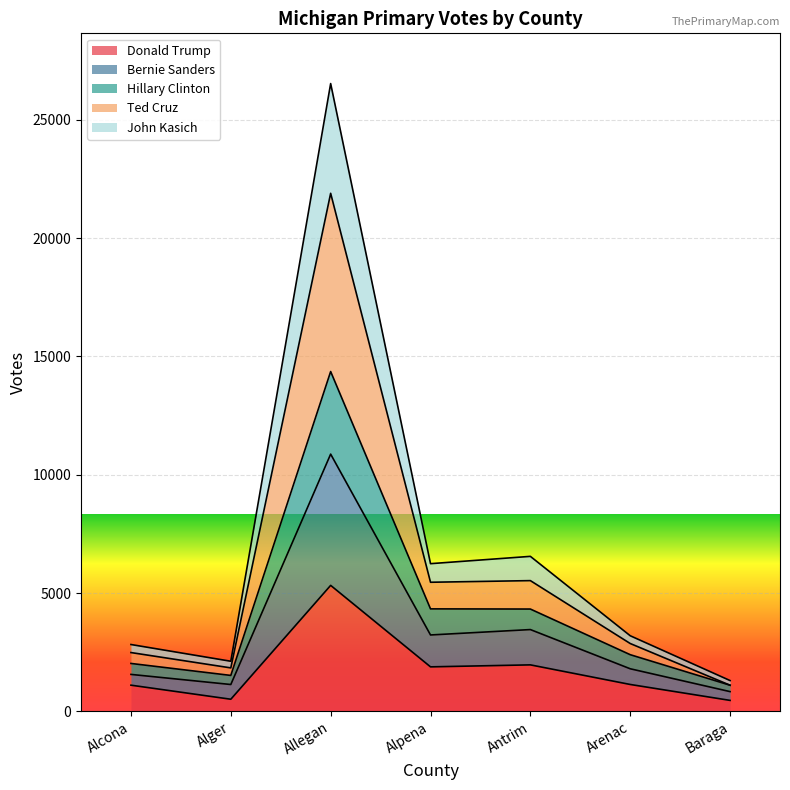

What is the total value across all series at Antrim?

6553